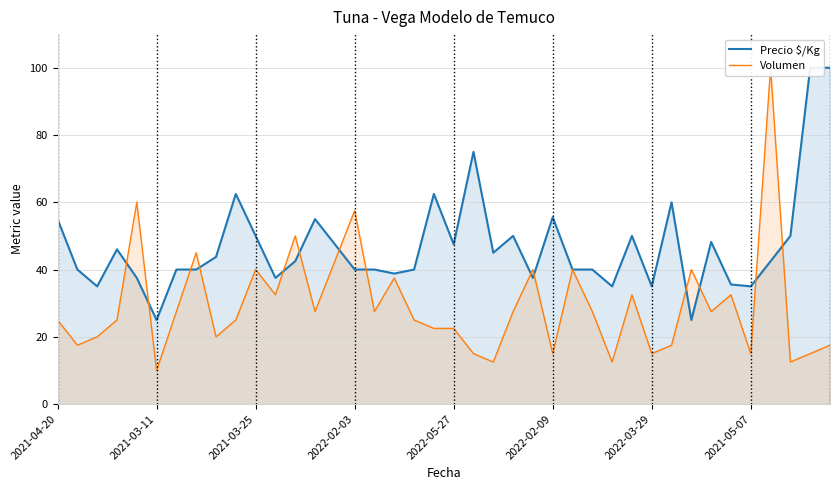

List the series in order of their peak value, highest first.

Precio $/Kg, Volumen